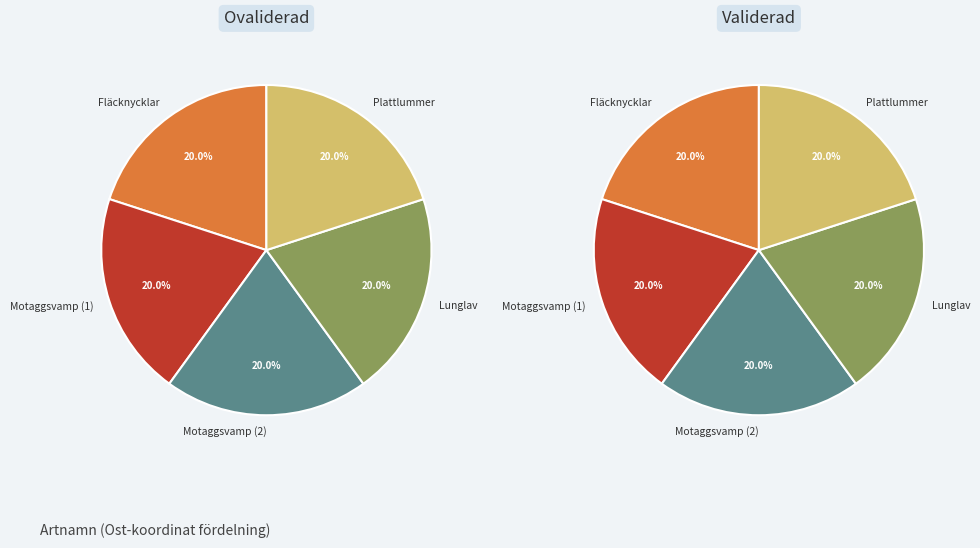

Does Plattlummer account for over 50% of the chart?

No